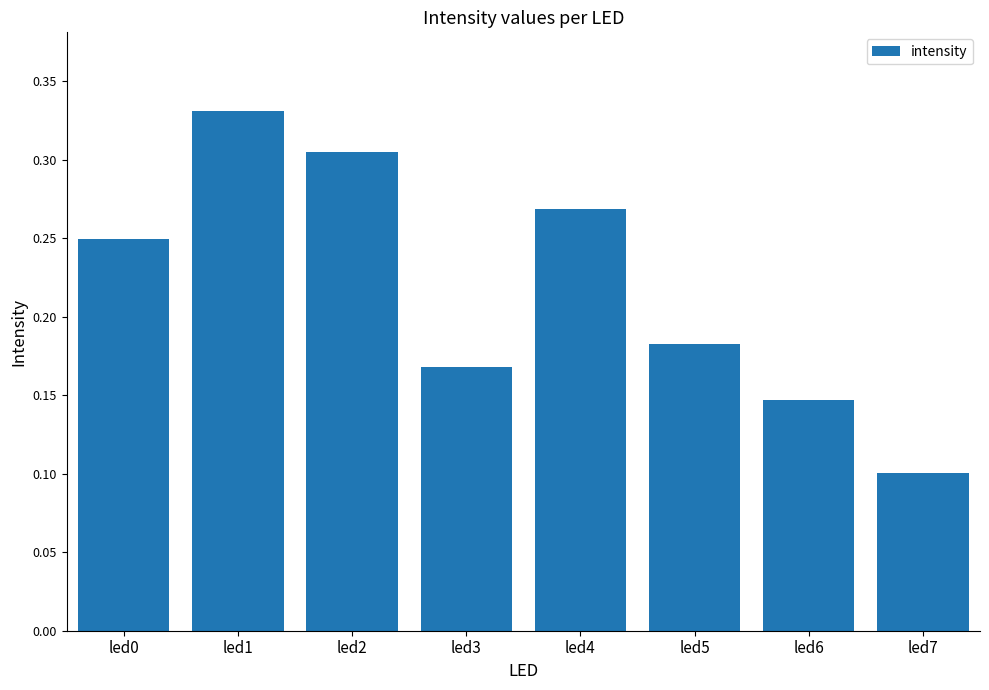

The chart shows a value of 0.4 at led2. True or false?

False